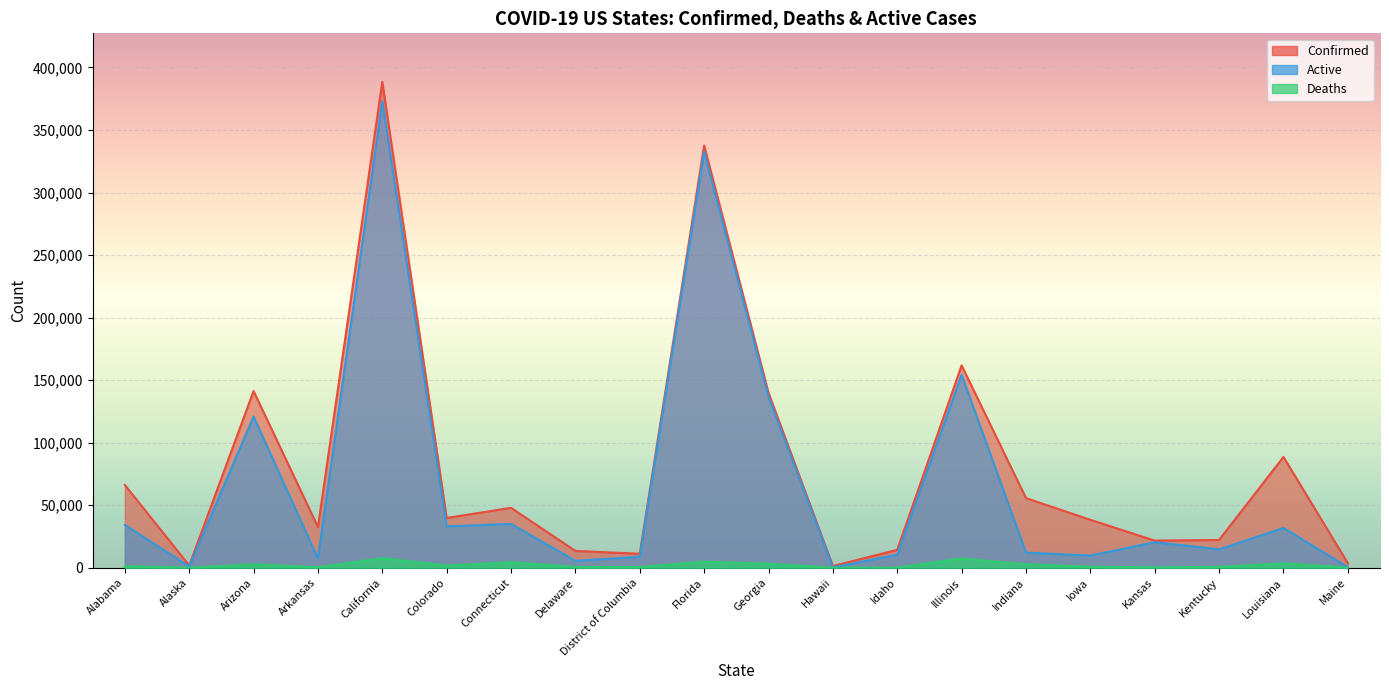

Is the value of Confirmed at Florida greater than the value of Active at California?

No